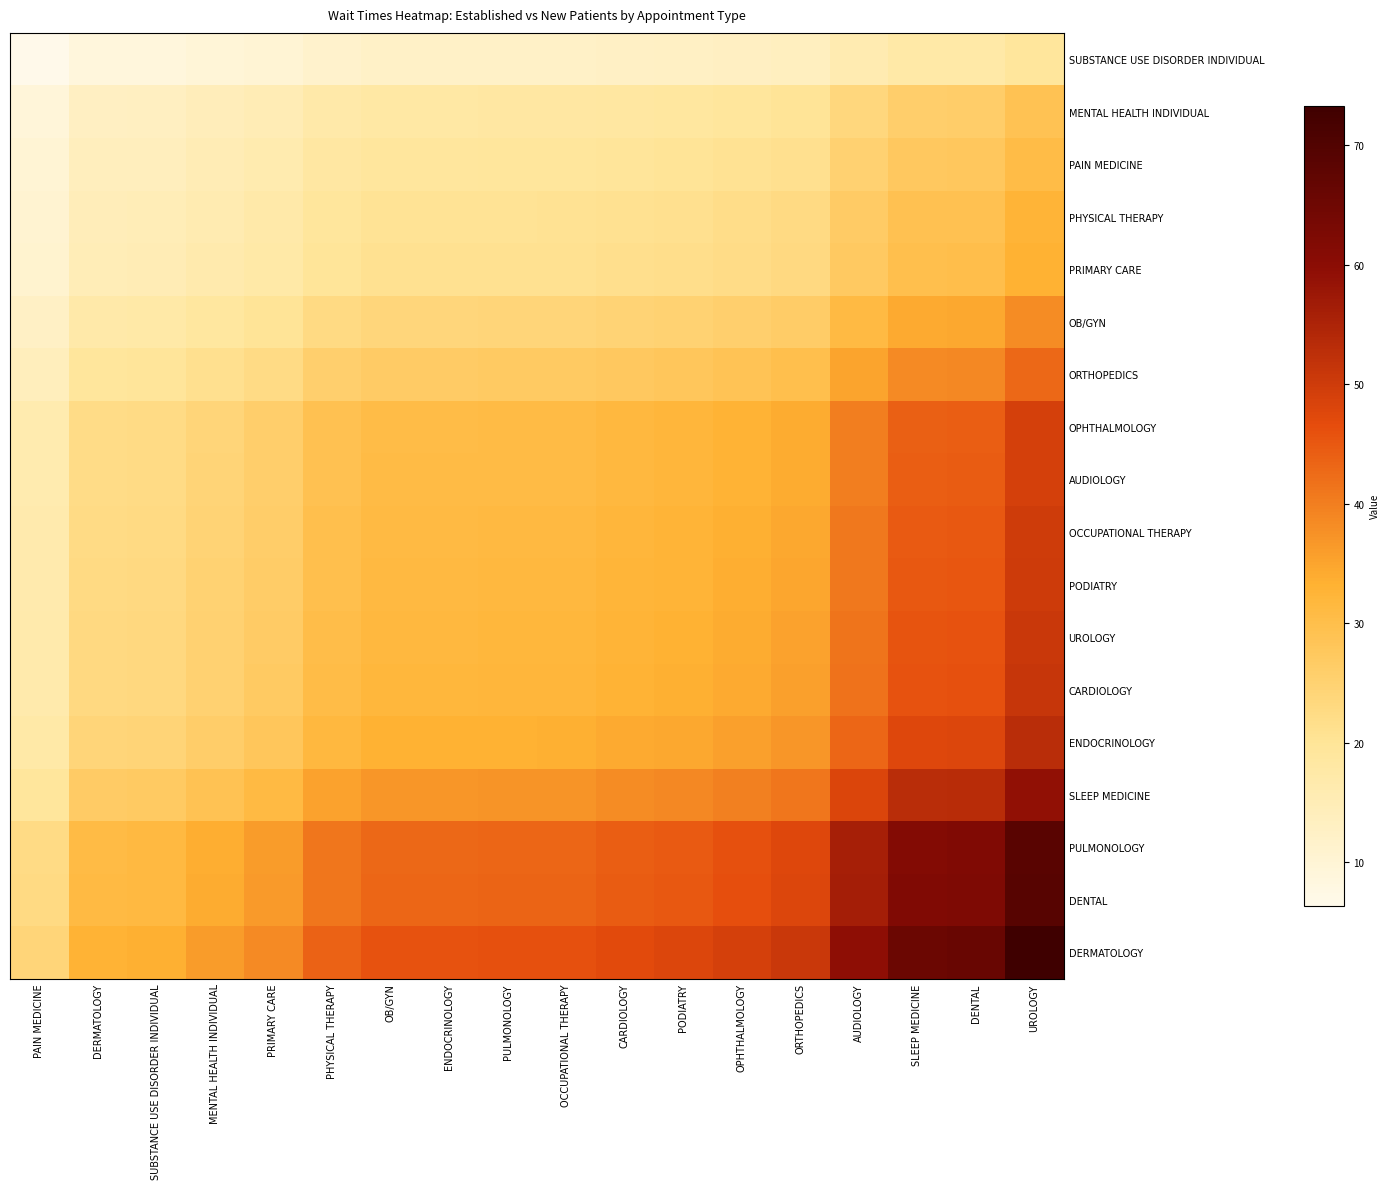

What is the smallest value displayed?

6.4